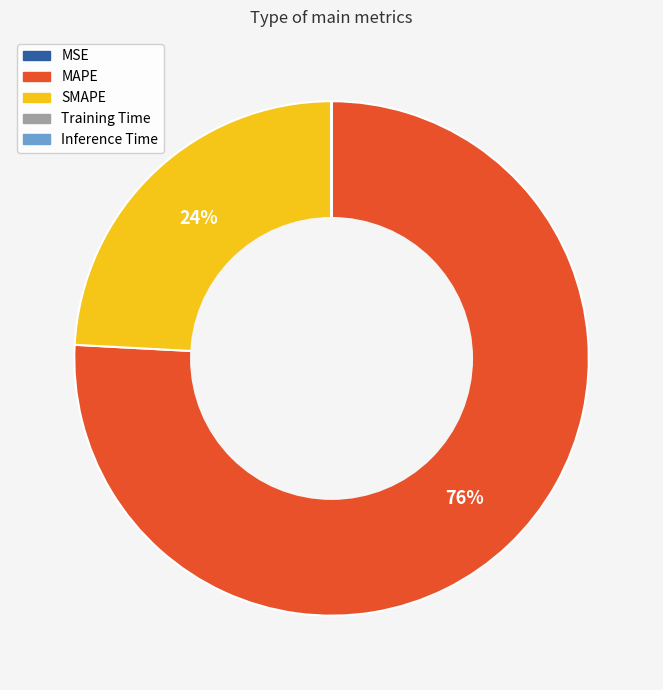

Which slice is the largest?

MAPE